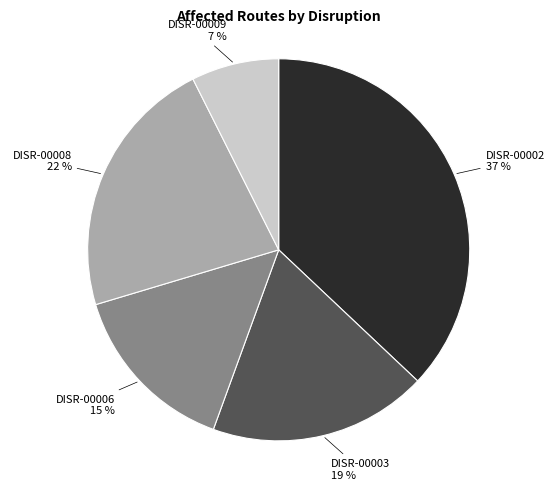

Which has a higher value, DISR-00002 or DISR-00003?

DISR-00002